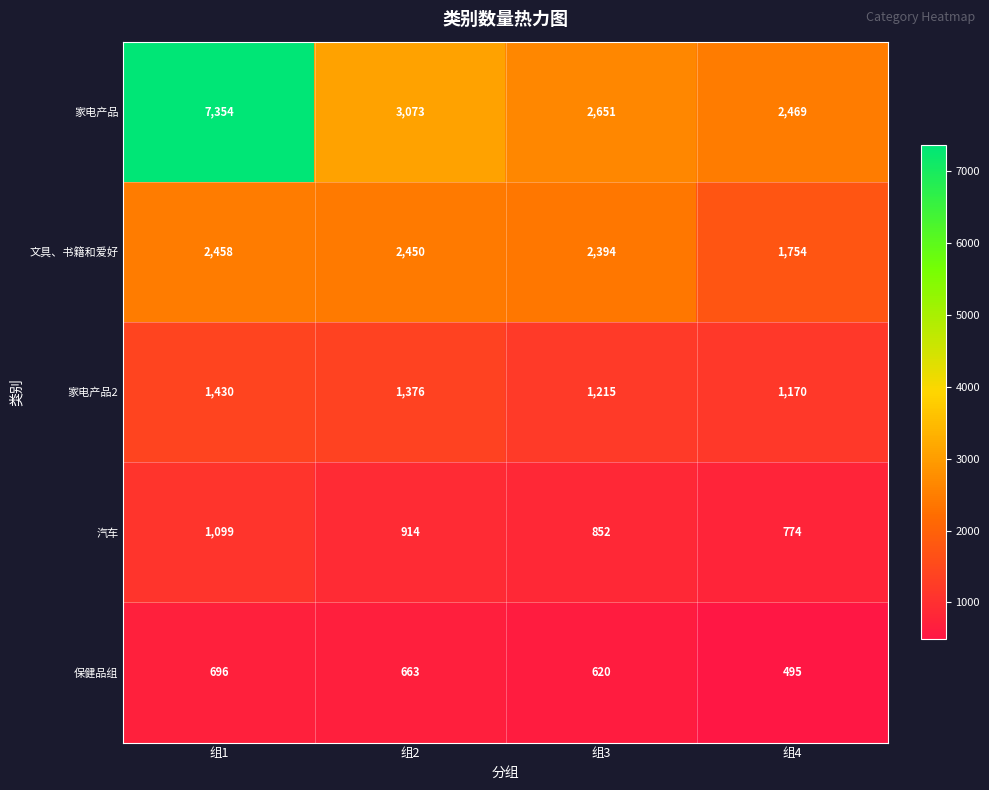

How many distinct data groups are displayed?

5